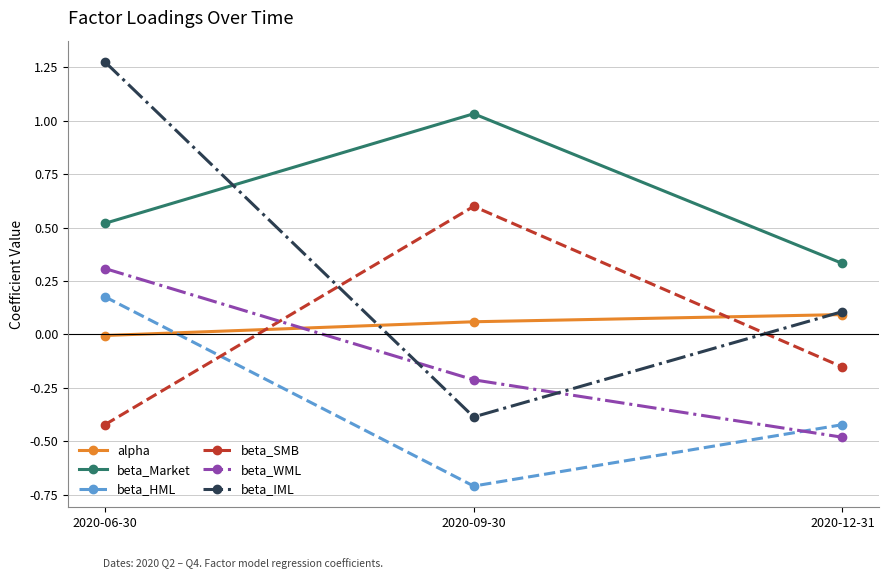

What is the difference between the beta_WML values at 2020-12-31 and 2020-06-30?

0.8